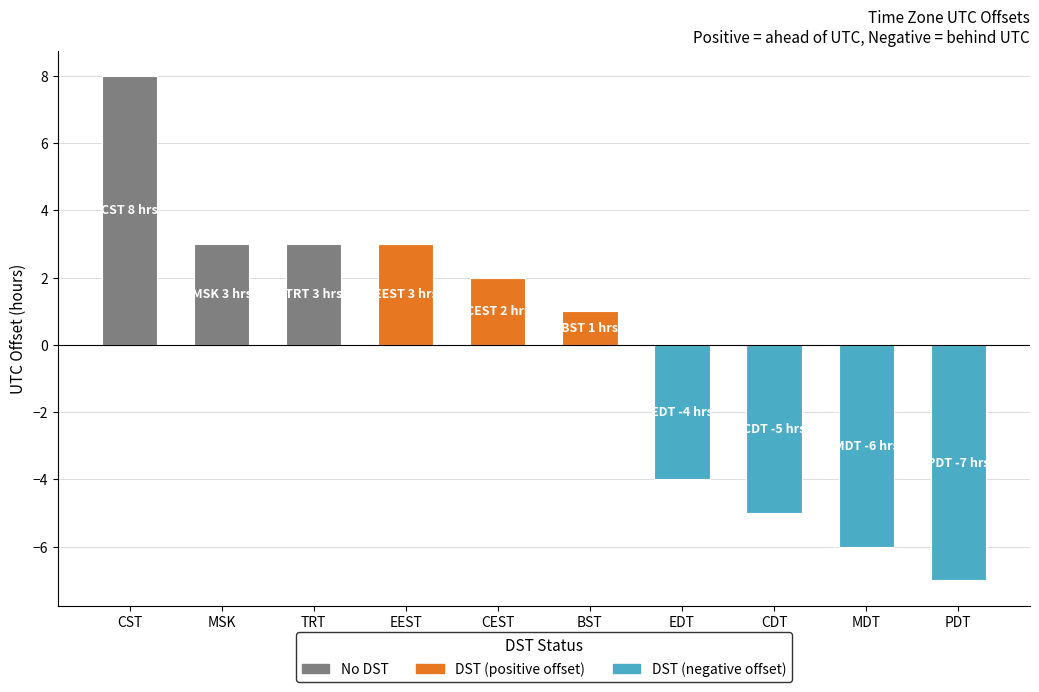

Are the bars horizontal?

No